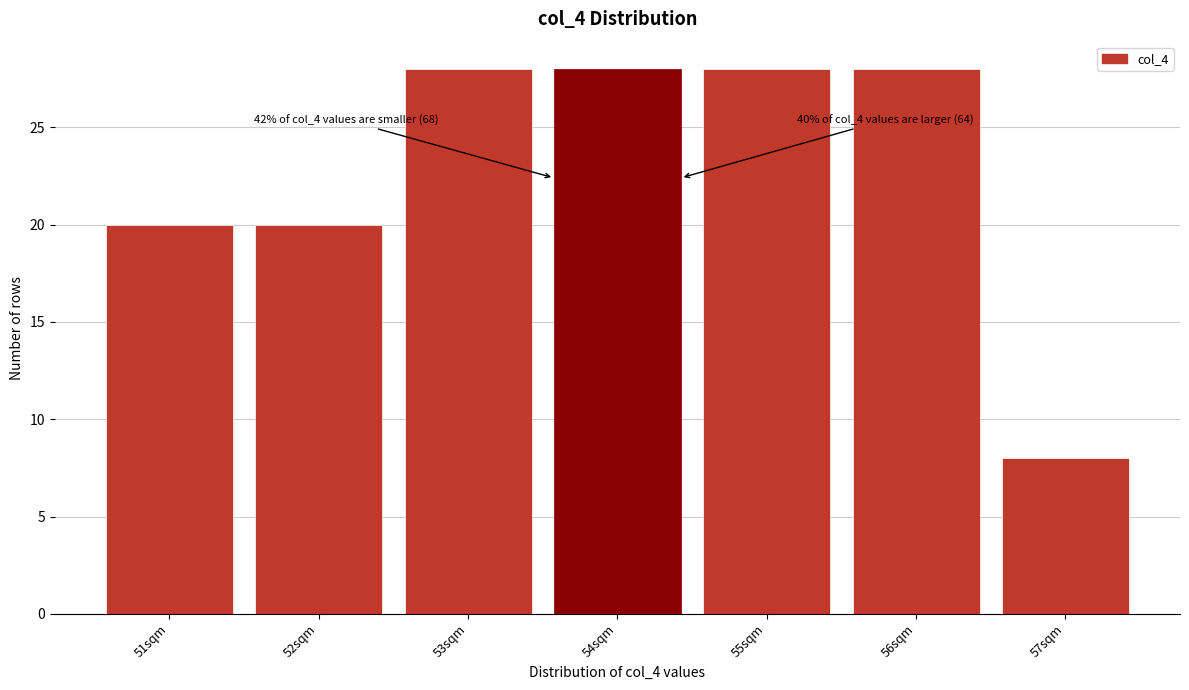

Reading left to right, extract all data points from this chart.

20	20	28	28	28	28	8